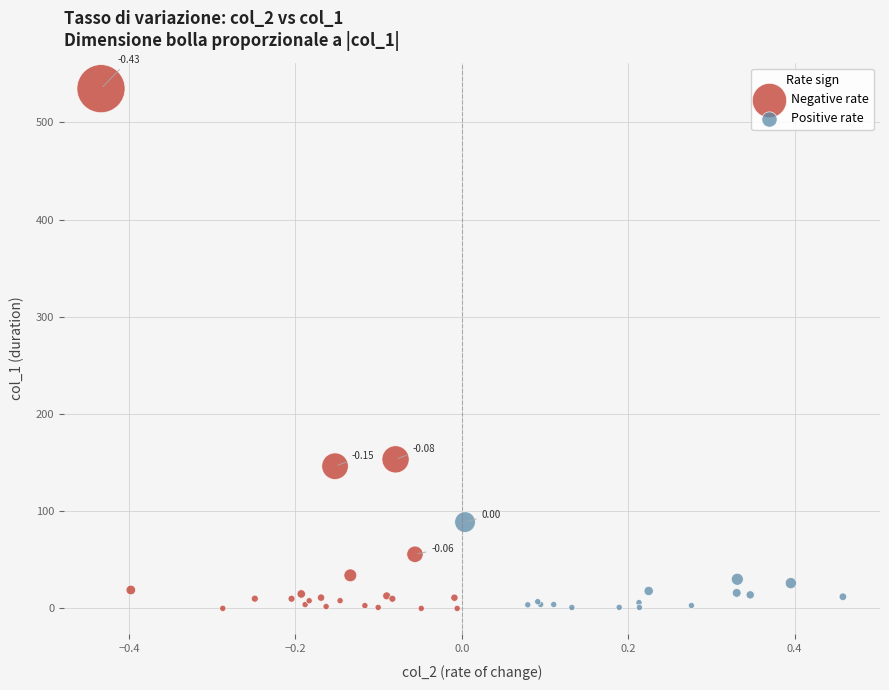

Which series has the largest Y range (max minus min)?

Negative rate